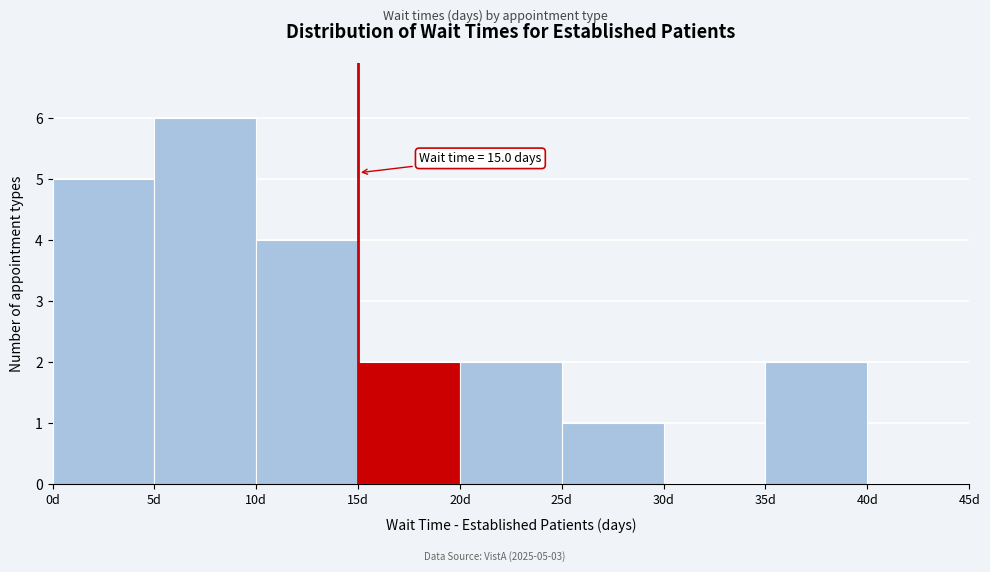

Over which range of the x-axis is the bar tallest?

5 to 10